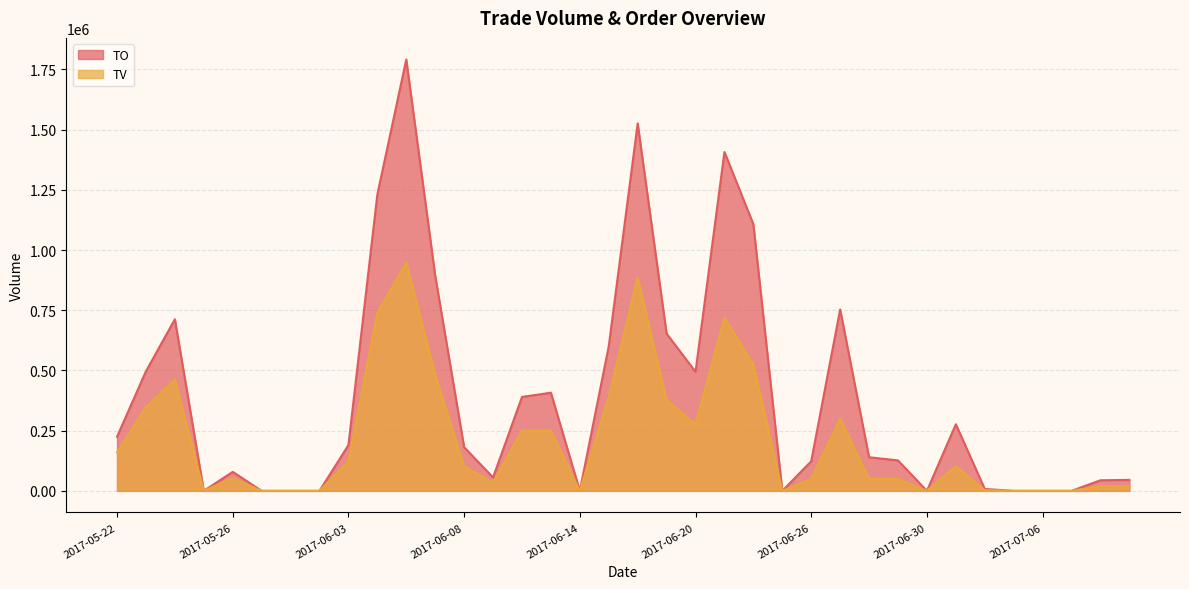

The TO series shows 190320 at 2017-06-03. True or false?

True